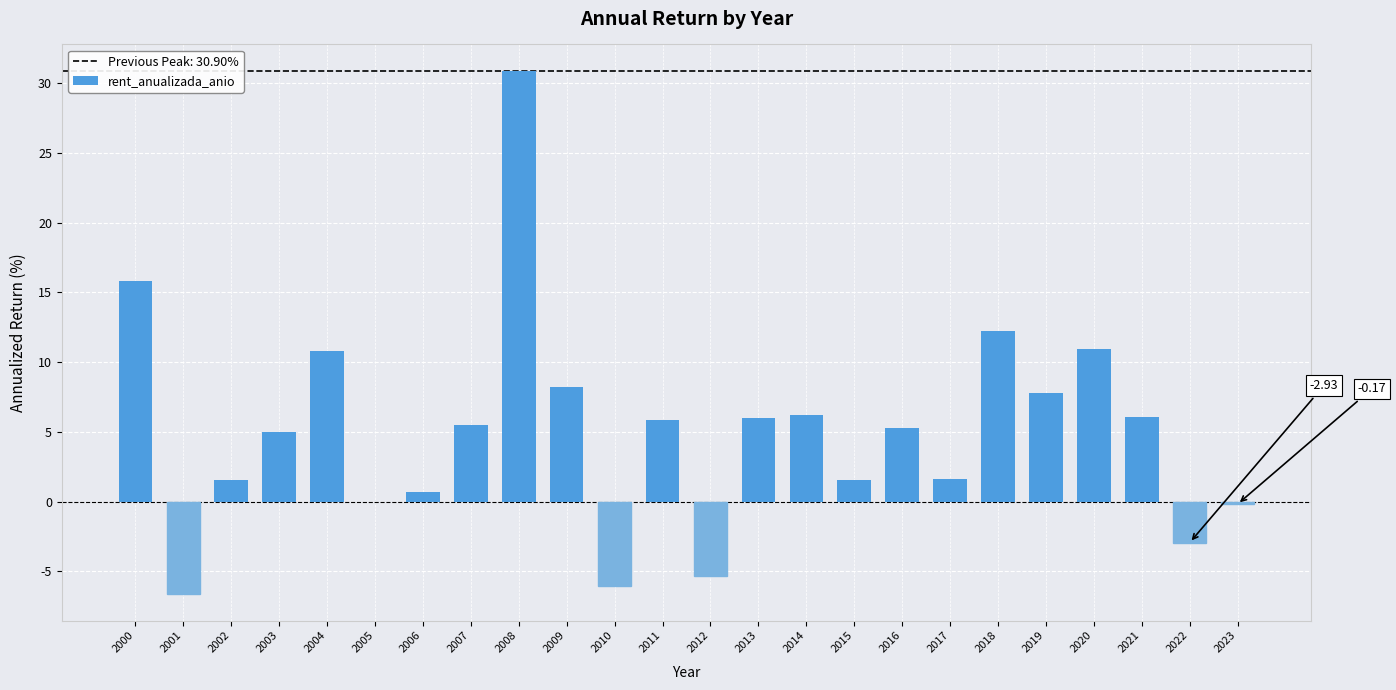

Count the number of data series in this chart.

1